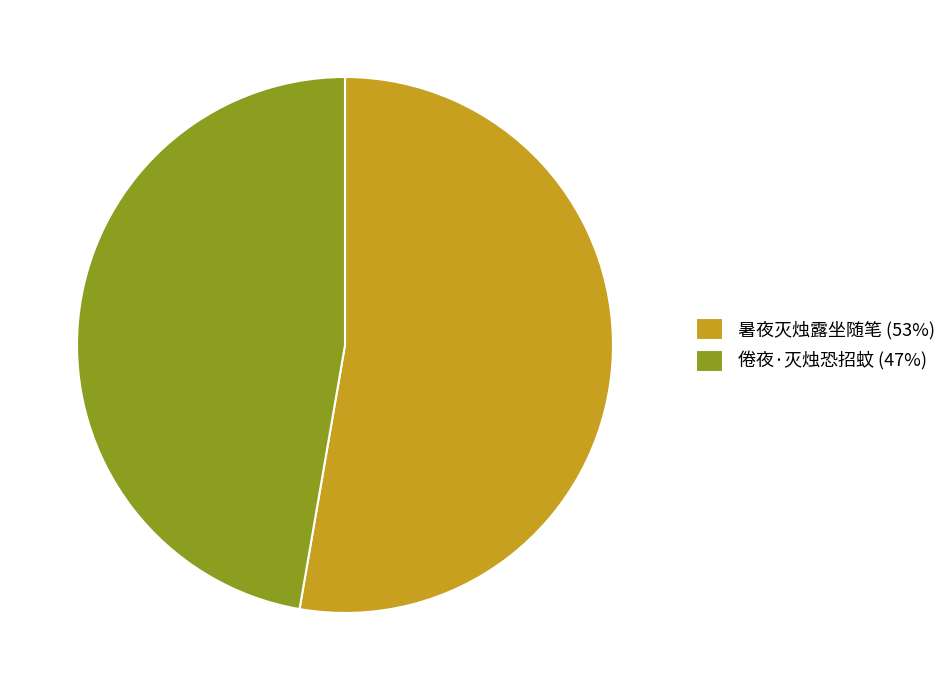

Do 倦夜·灭烛恐招蚊 and 暑夜灭烛露坐随笔 together represent more than half of the pie?

Yes